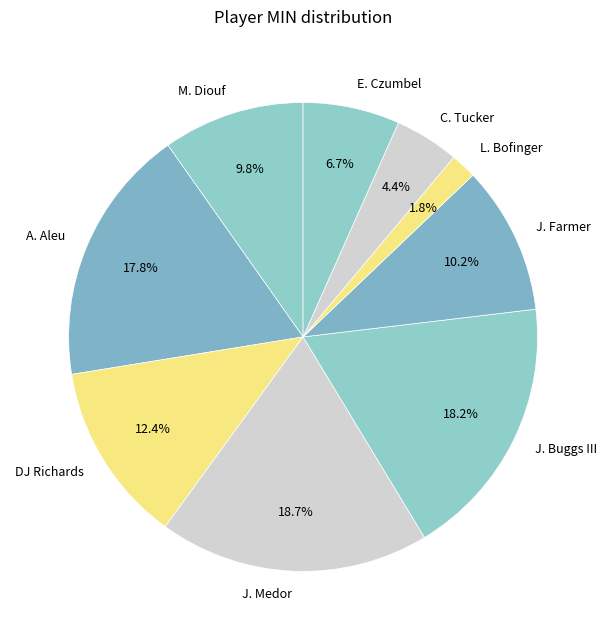

Combined, do L. Bofinger and J. Medor account for over 50%?

No